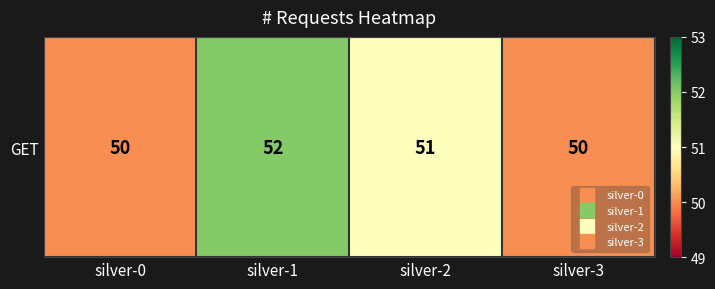

Where is the data nearest to the value 51?

silver-2